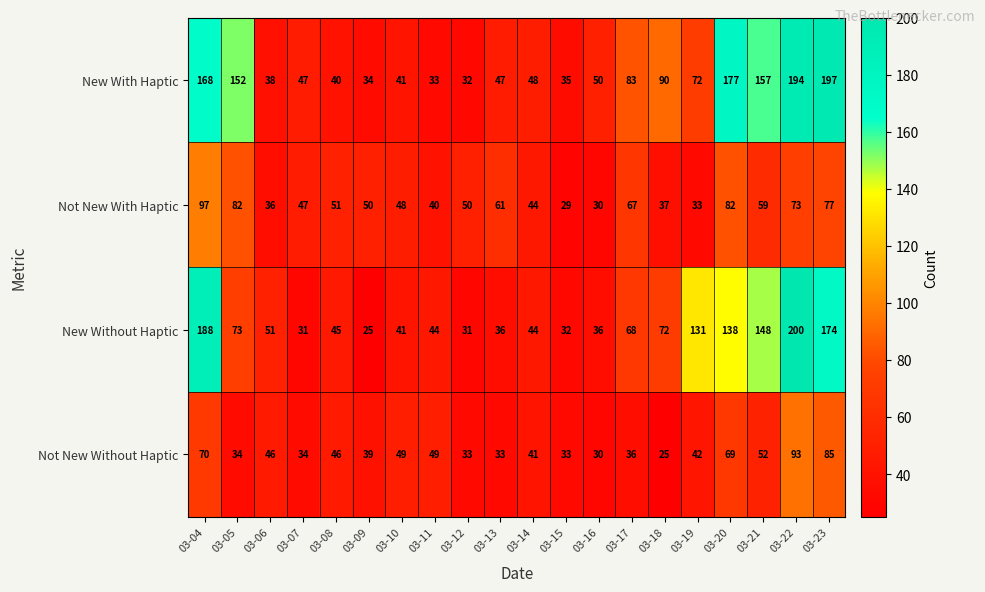

At 03-04, list the series in order from largest to smallest.

New Without Haptic, New With Haptic, Not New With Haptic, Not New Without Haptic